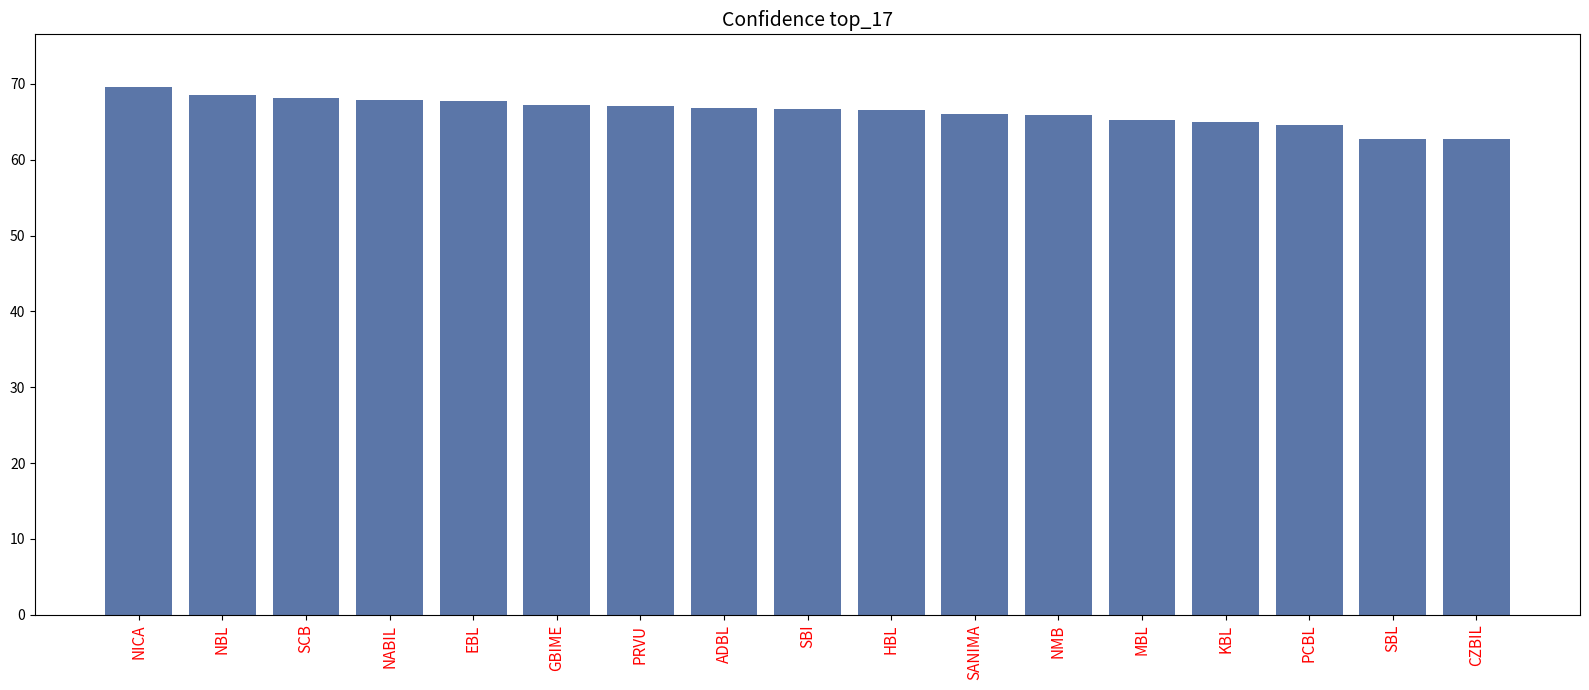

What is the change in value from HBL to CZBIL?

-3.9